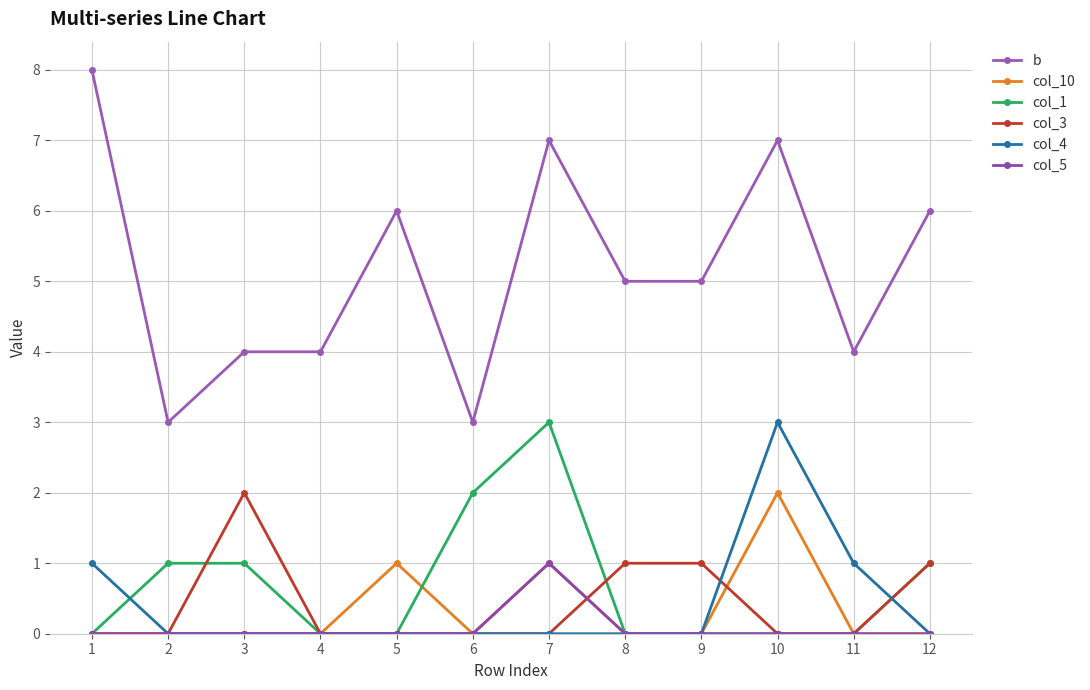

Reading left to right, transcribe all the data shown in this chart.

b: 8	3	4	4	6	3	7	5	5	7	4	6
col_10: 0	0	0	0	1	0	1	0	0	2	0	0
col_1: 0	1	1	0	0	2	3	0	0	0	0	1
col_3: 0	0	2	0	0	0	0	1	1	0	0	1
col_4: 1	0	0	0	0	0	0	0	0	3	1	0
col_5: 0	0	0	0	0	0	1	0	0	0	0	0